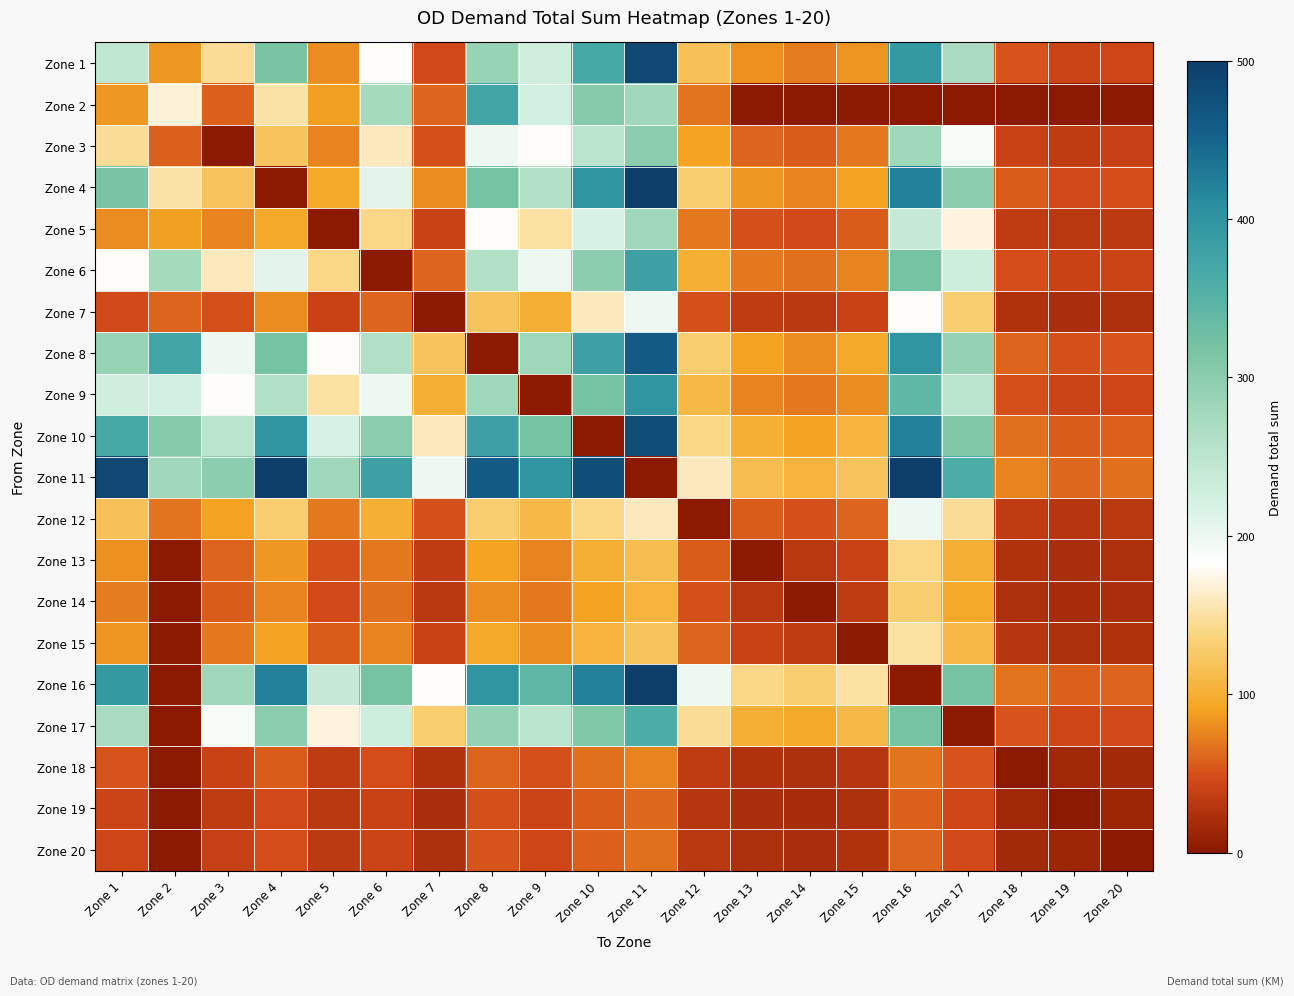

At which category does the chart reach its peak across all series?

Zone 11